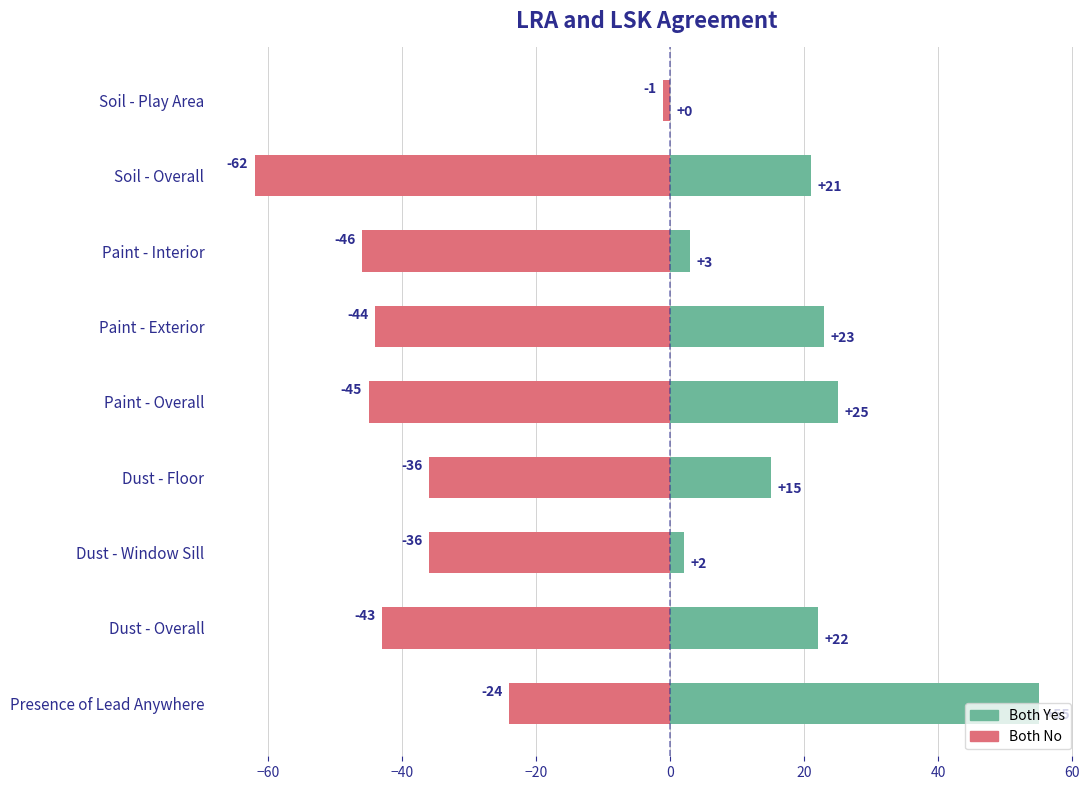

What is the sum of all Both Yes values?

166